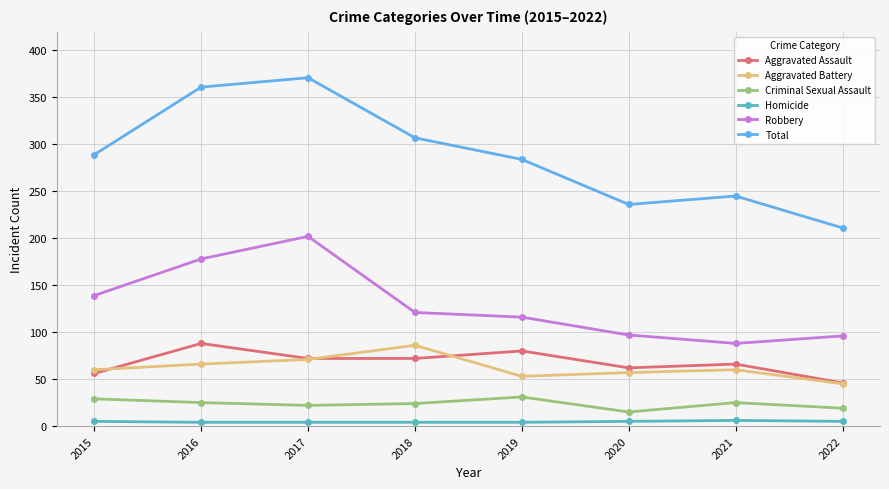

What is the approximate value of Total at 2020, to the nearest 10?

240